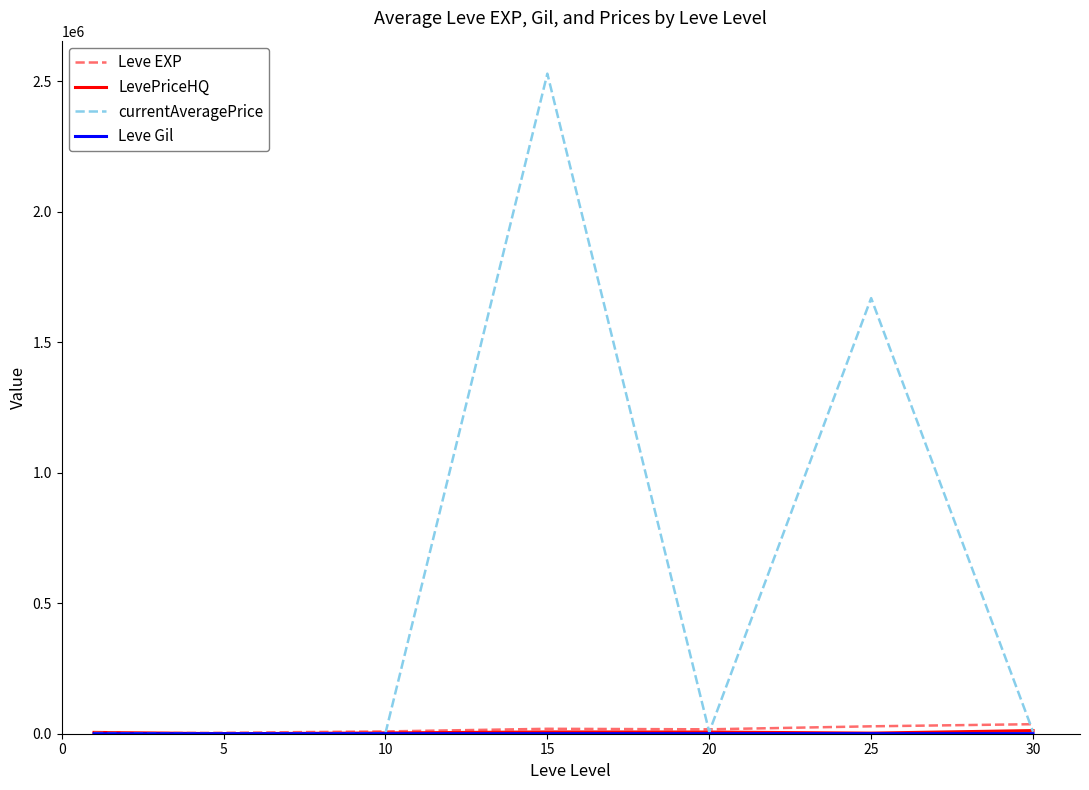

Which series has the largest total across all categories?

currentAveragePrice